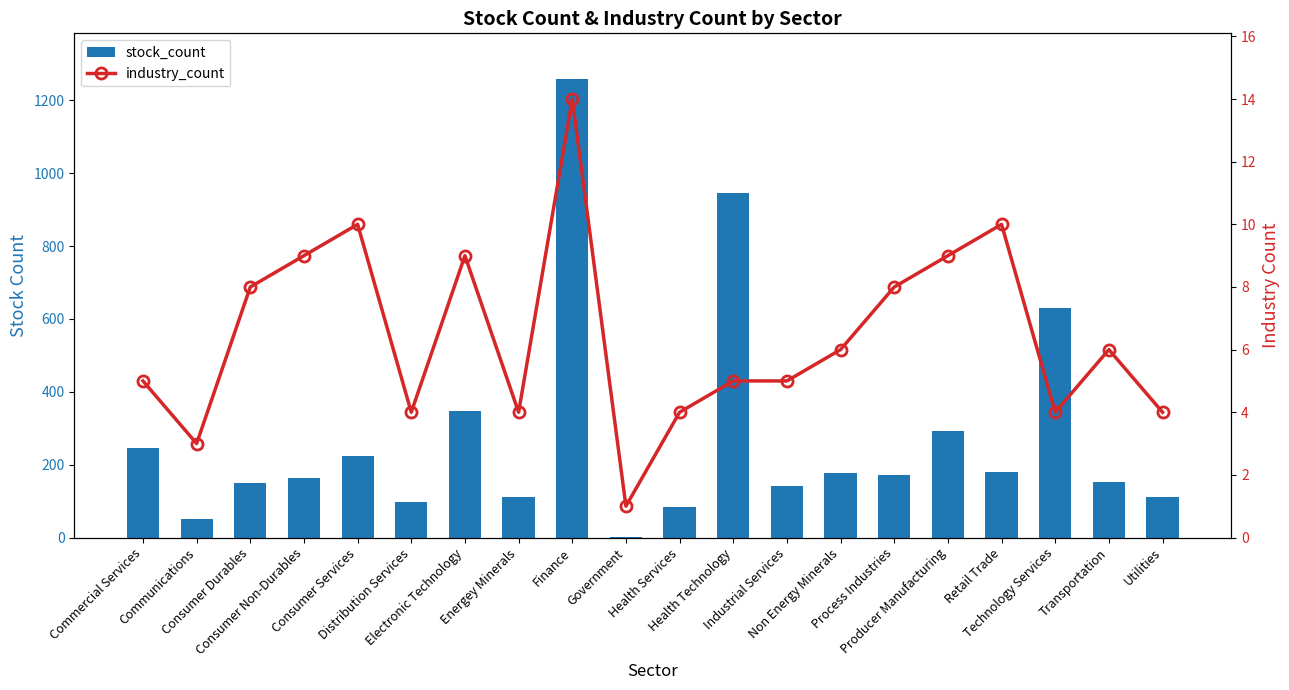

What are all the series names shown in the legend?

stock_count, industry_count